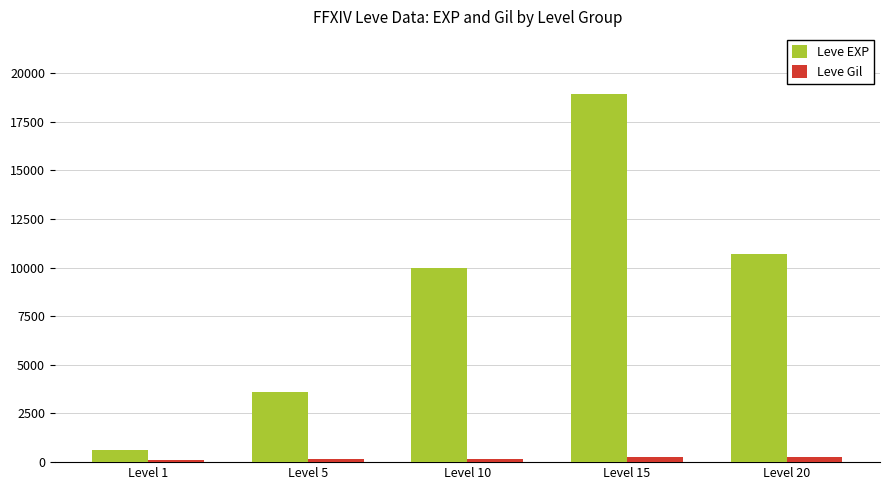

List the series in order of their peak value, lowest first.

Leve Gil, Leve EXP